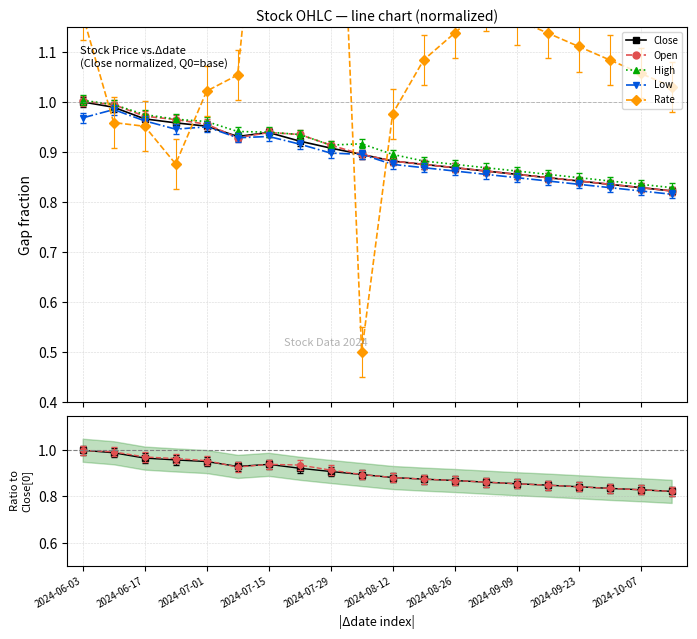

Count the number of data series in this chart.

5